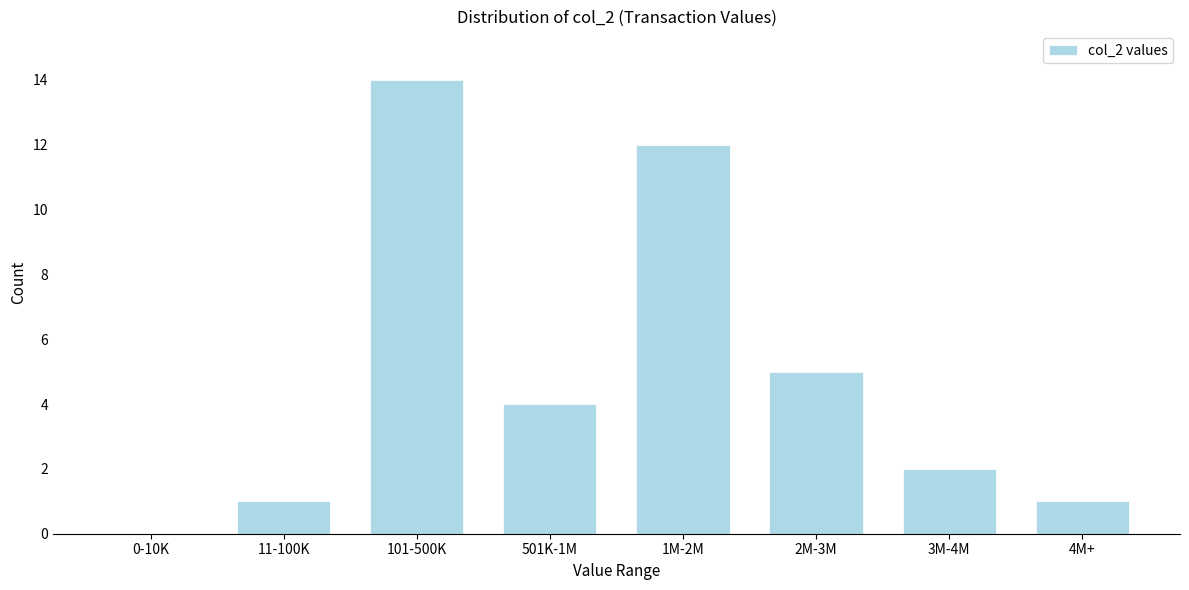

Reading left to right, list all the values displayed in this chart.

0-10K=0	11-100K=1	101-500K=14	501K-1M=4	1M-2M=12	2M-3M=5	3M-4M=2	4M+=1